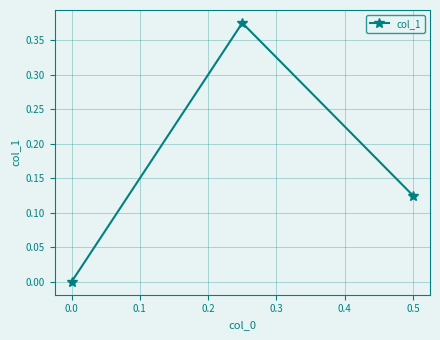

Is it true that the value at 0.0 is 0.0?

True